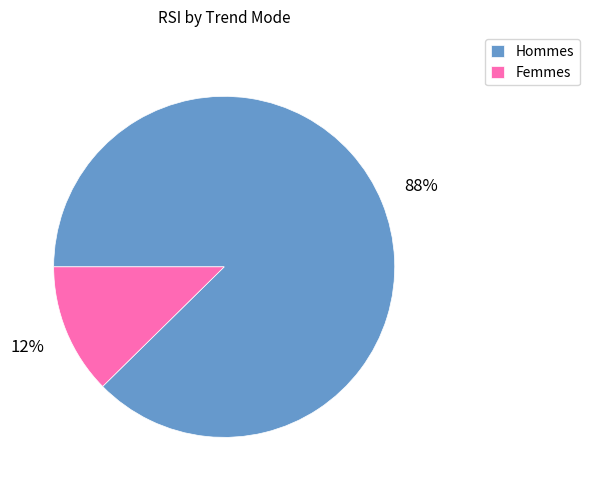

The Hommes slice represents 73% of the pie. True or false?

False